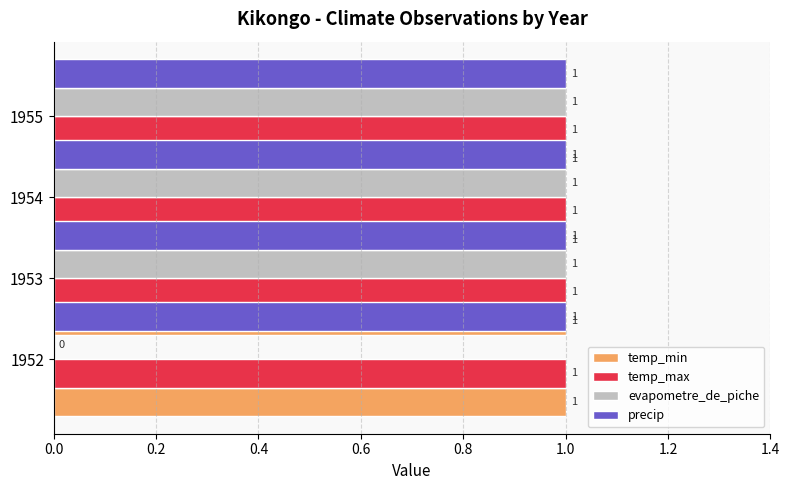

Between 0.4 and 0.2, which is larger?

0.4